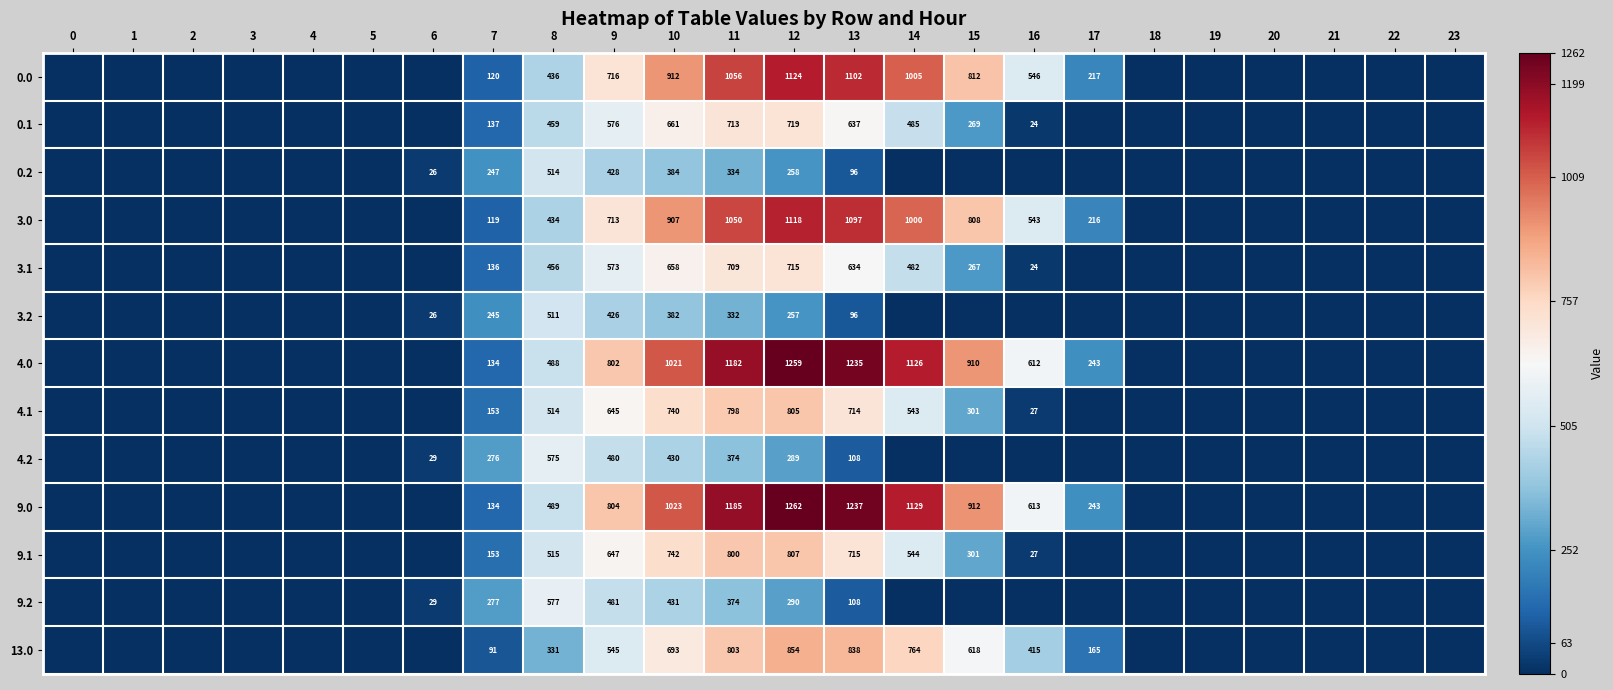

Is it true that 9.2 equals 685 at 9?

False